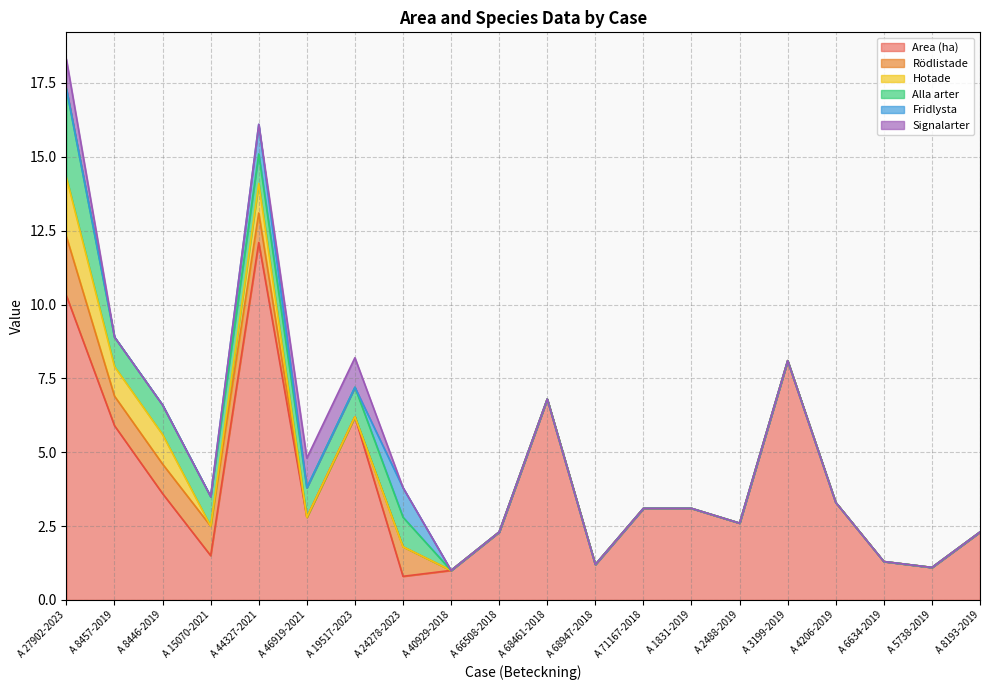

What is the difference between the maximum and minimum values in the Area (ha) series?

11.3